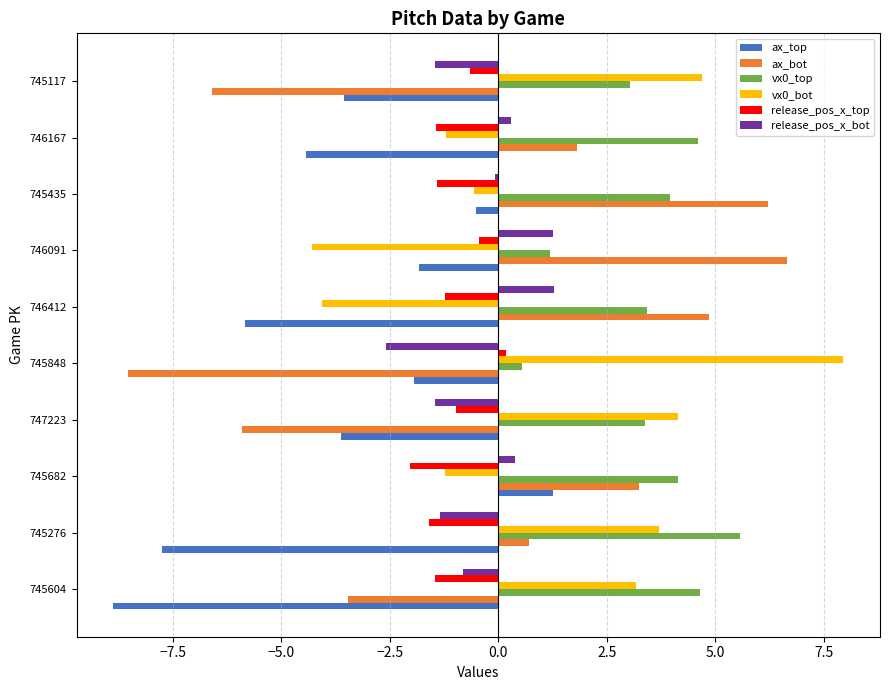

Count the number of categories in the chart.

10